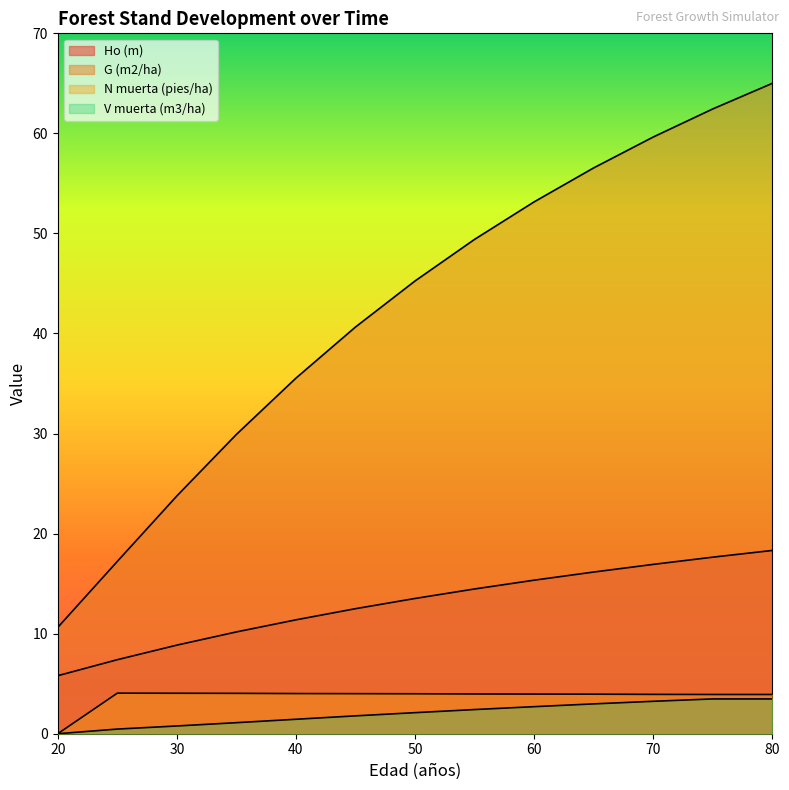

True or false: V muerta (m3/ha) and N muerta (pies/ha) cross at least once.

False